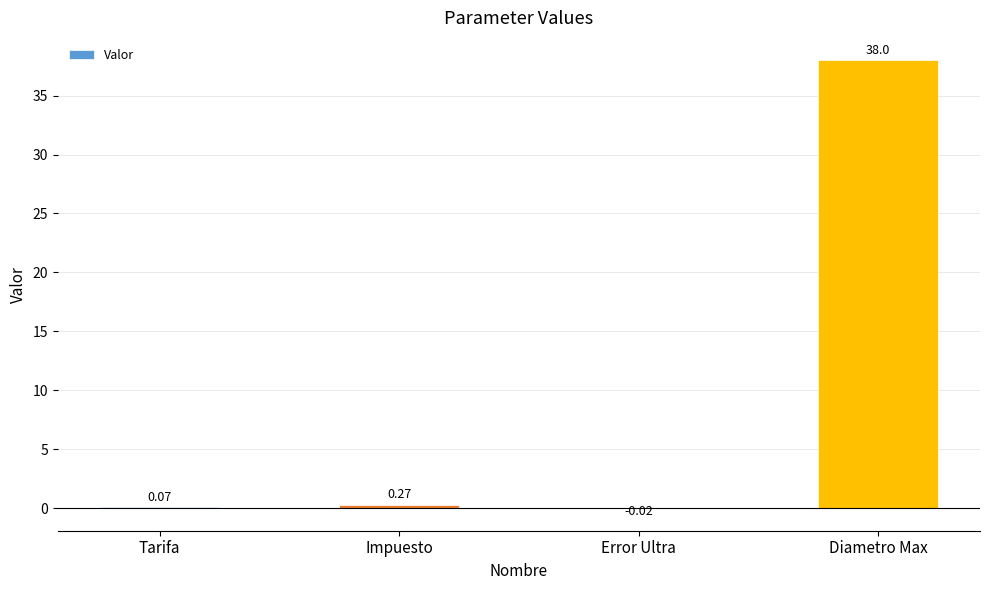

What is the sum of the values at Diametro Max and Error Ultra?

38.0